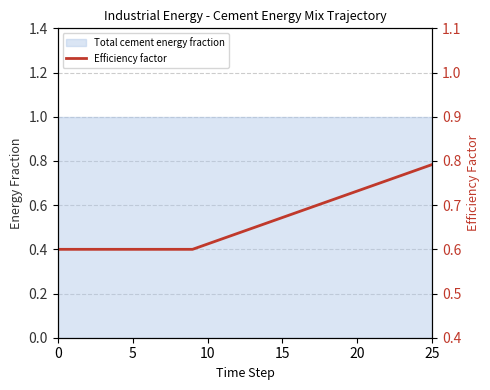

What is the average value?

0.7